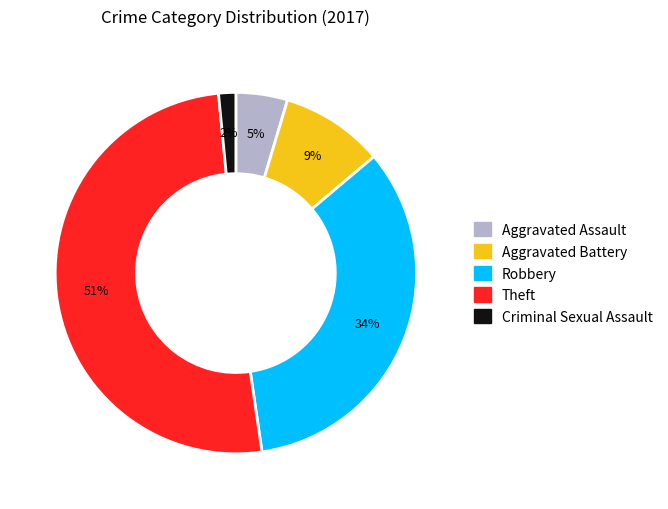

Between Aggravated Battery and Aggravated Assault, which is larger?

Aggravated Battery